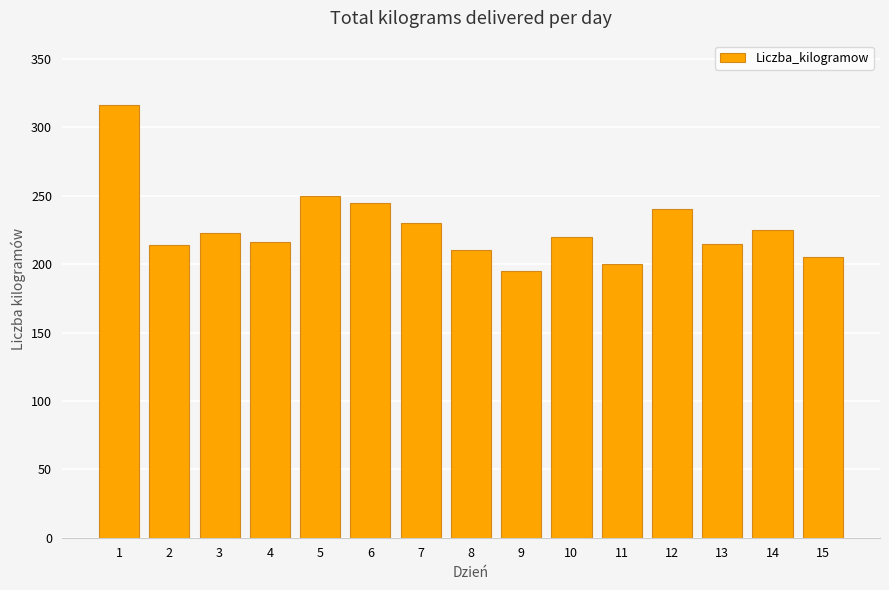

Is it true that the value at 15 is 313?

False